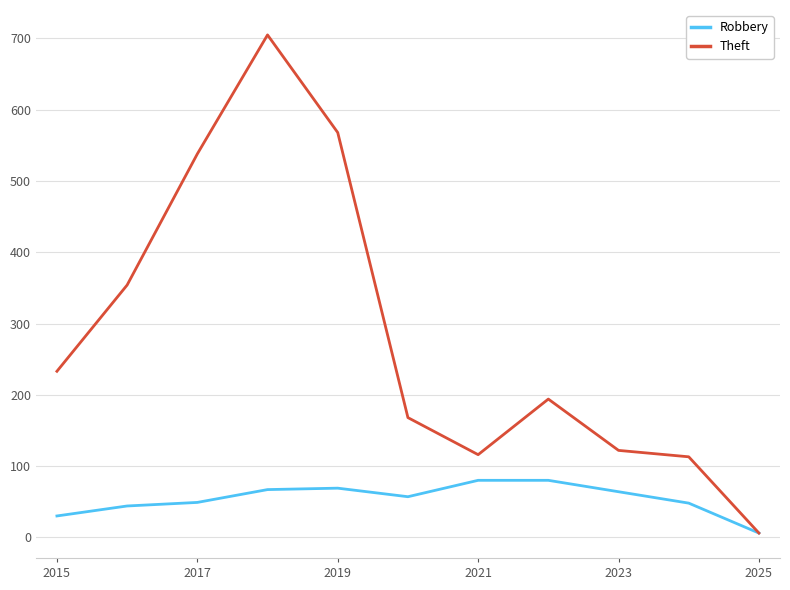

Which series has the largest total across all categories?

Theft